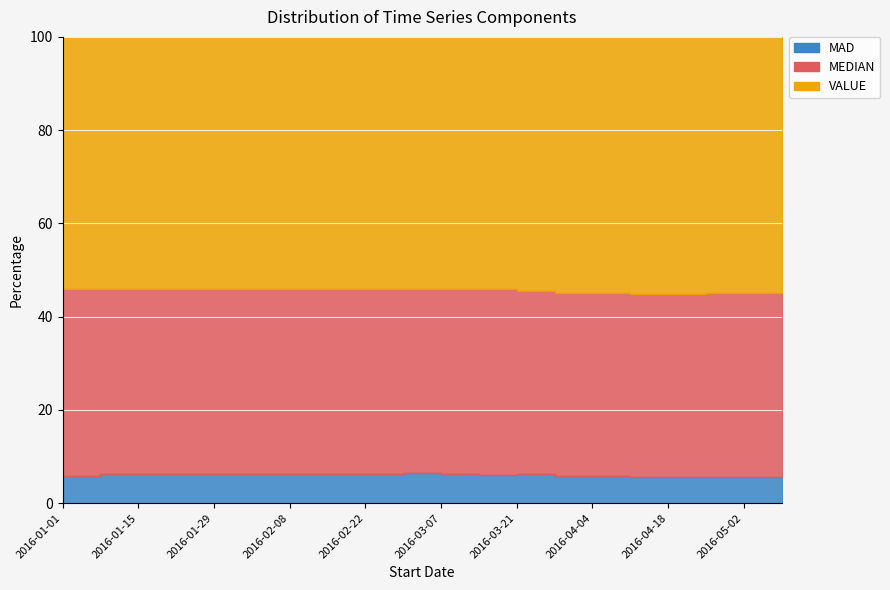

Rank the series by their maximum value, from lowest to highest.

MAD, MEDIAN, VALUE